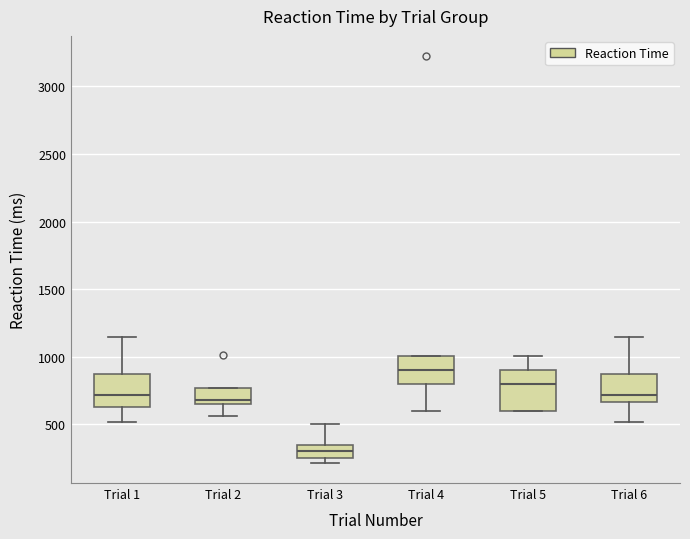

Which box has the highest median line?

Trial 4